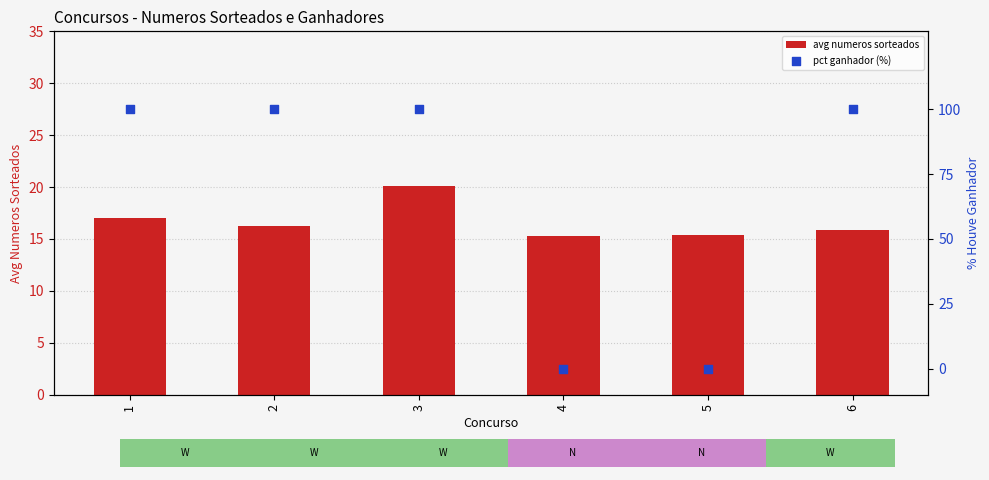

Is the value of avg numeros sorteados at 4 greater than the value of pct ganhador (%) at 2?

No